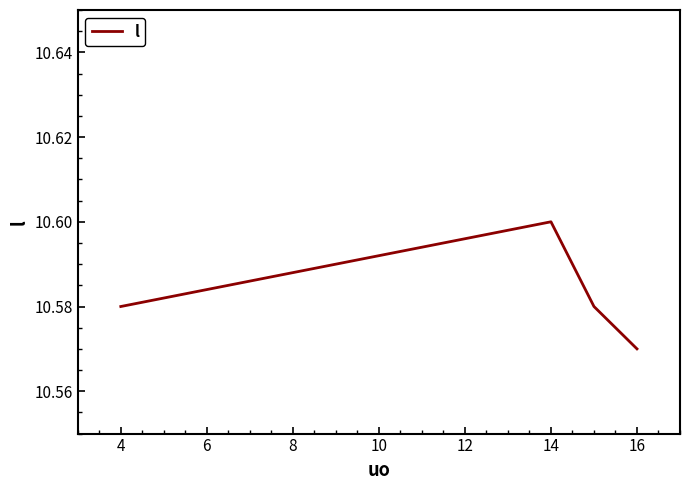

How many interior local peaks (higher than both neighbors) does the data have?

1